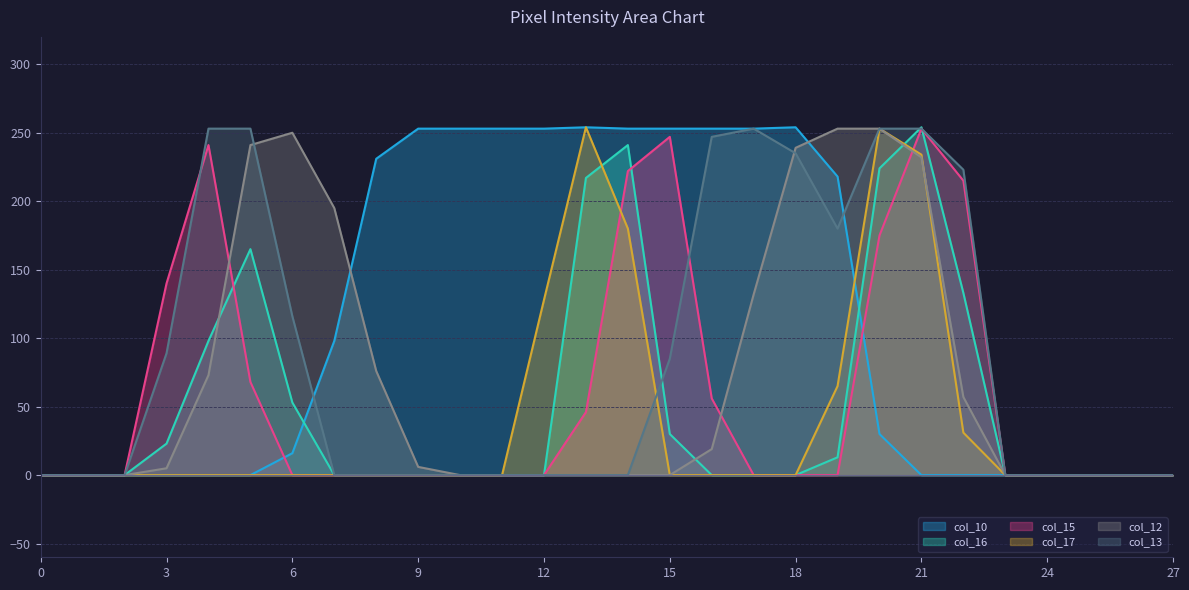

Does the chart display data point markers on the line(s)?

No